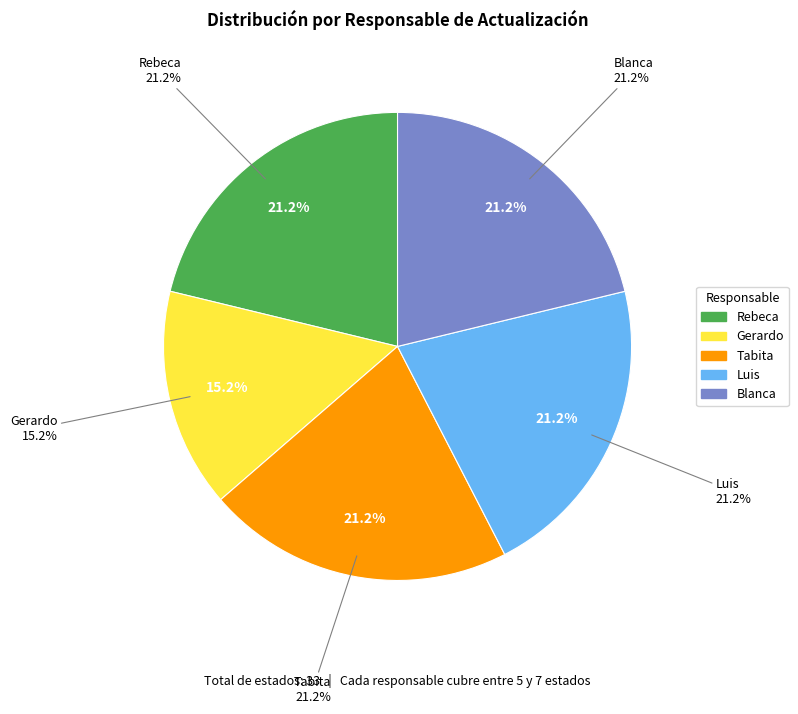

To the nearest percent, what is the difference between the largest and smallest slice percentages?

6%